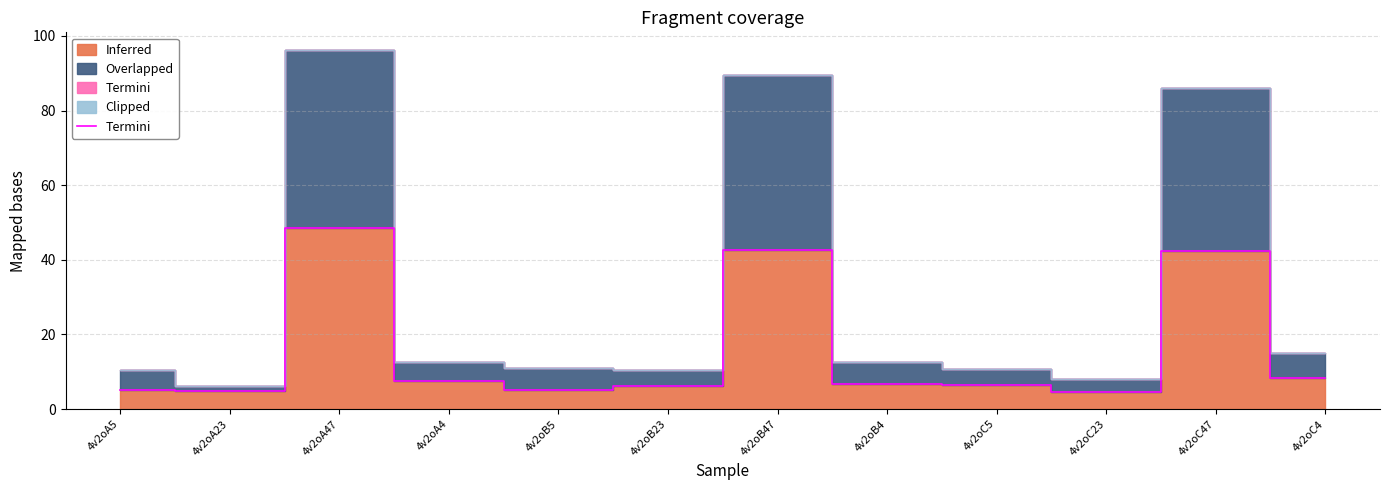

Count the number of values greater than 6.

8